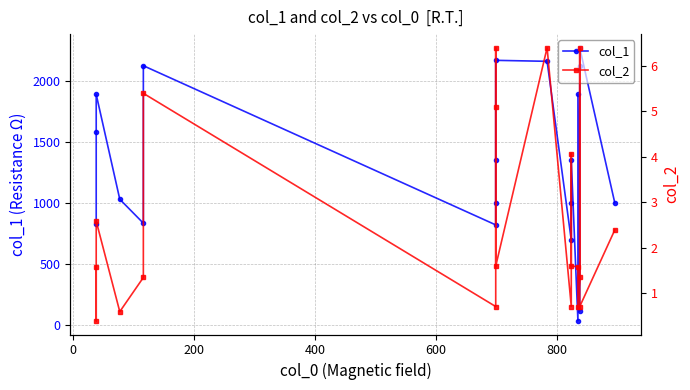

How many categories are shown in the chart?

20